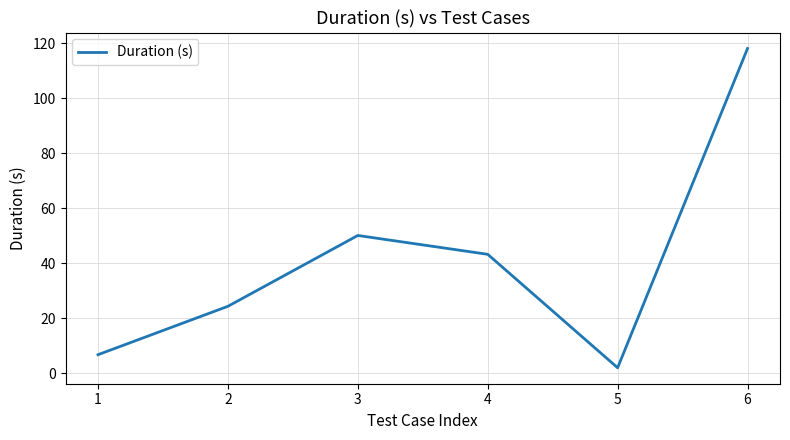

At which label is the value closest to 60?

3